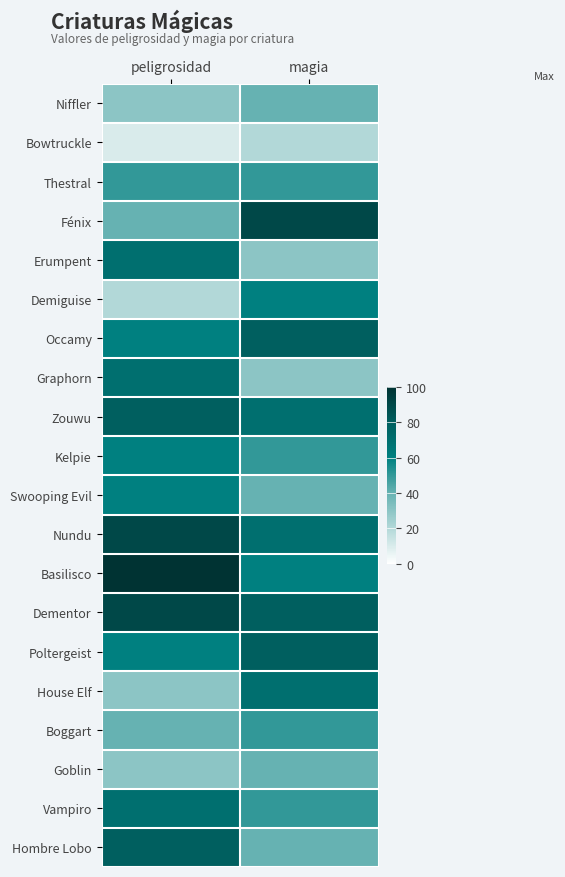

What is the maximum value shown in the chart?

100